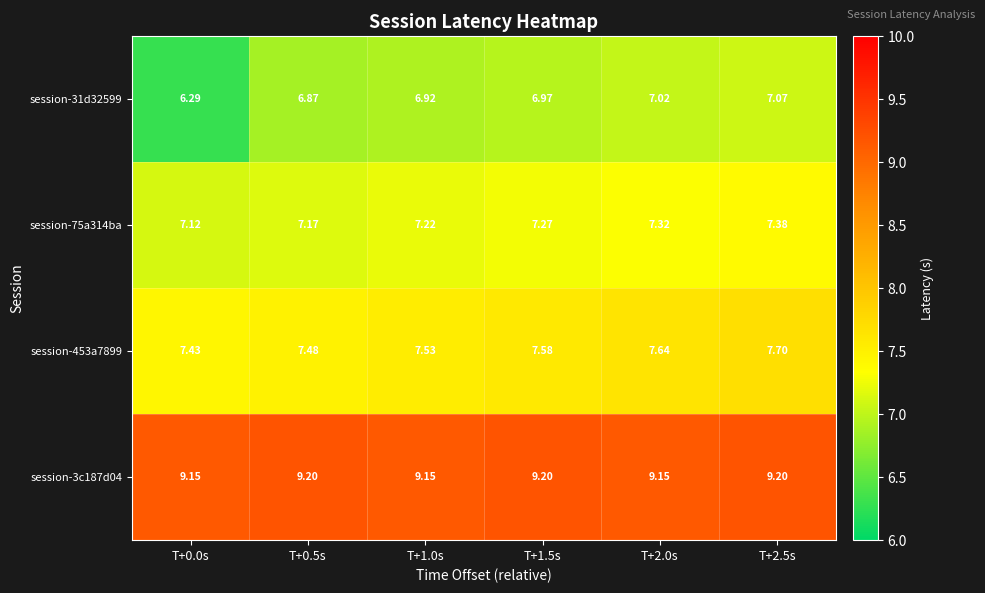

Is the value of session-75a314ba at T+2.0s greater than the value of session-3c187d04 at T+2.0s?

No